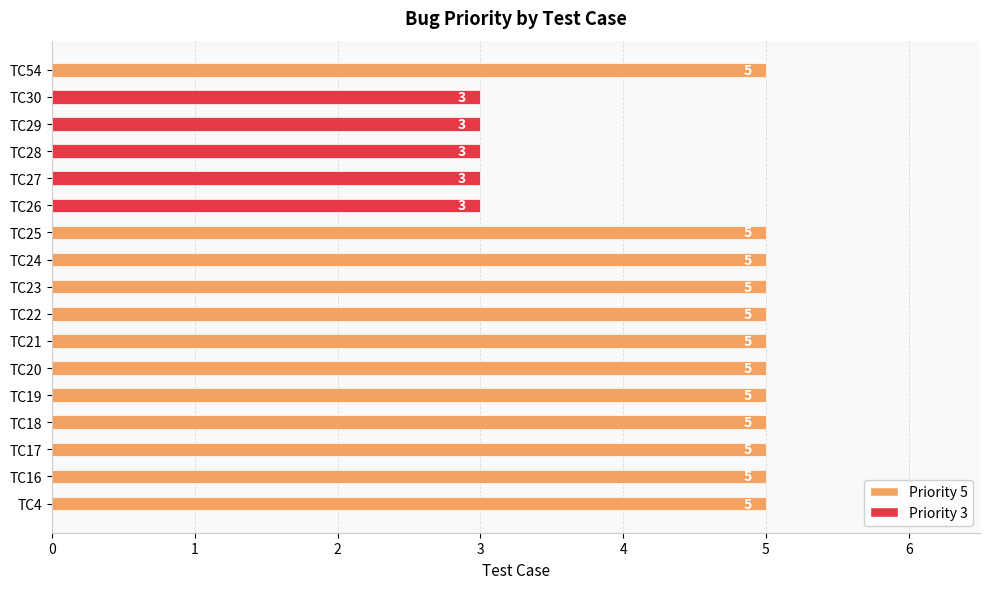

Reading top to bottom, list all the values displayed in this chart.

TC54=5	TC30=3	TC29=3	TC28=3	TC27=3	TC26=3	TC25=5	TC24=5	TC23=5	TC22=5	TC21=5	TC20=5	TC19=5	TC18=5	TC17=5	TC16=5	TC4=5